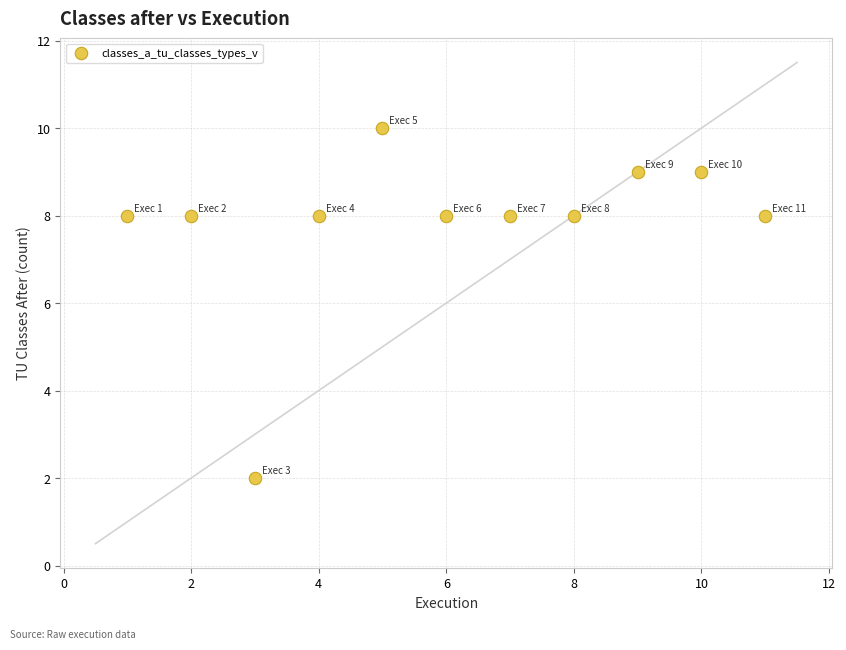

What is the range of X values (max minus min)?

10